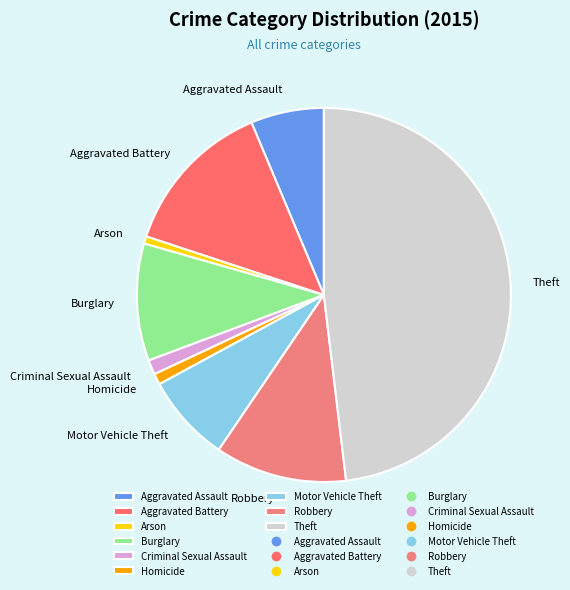

True or false: Criminal Sexual Assault accounts for 7% of the total.

False